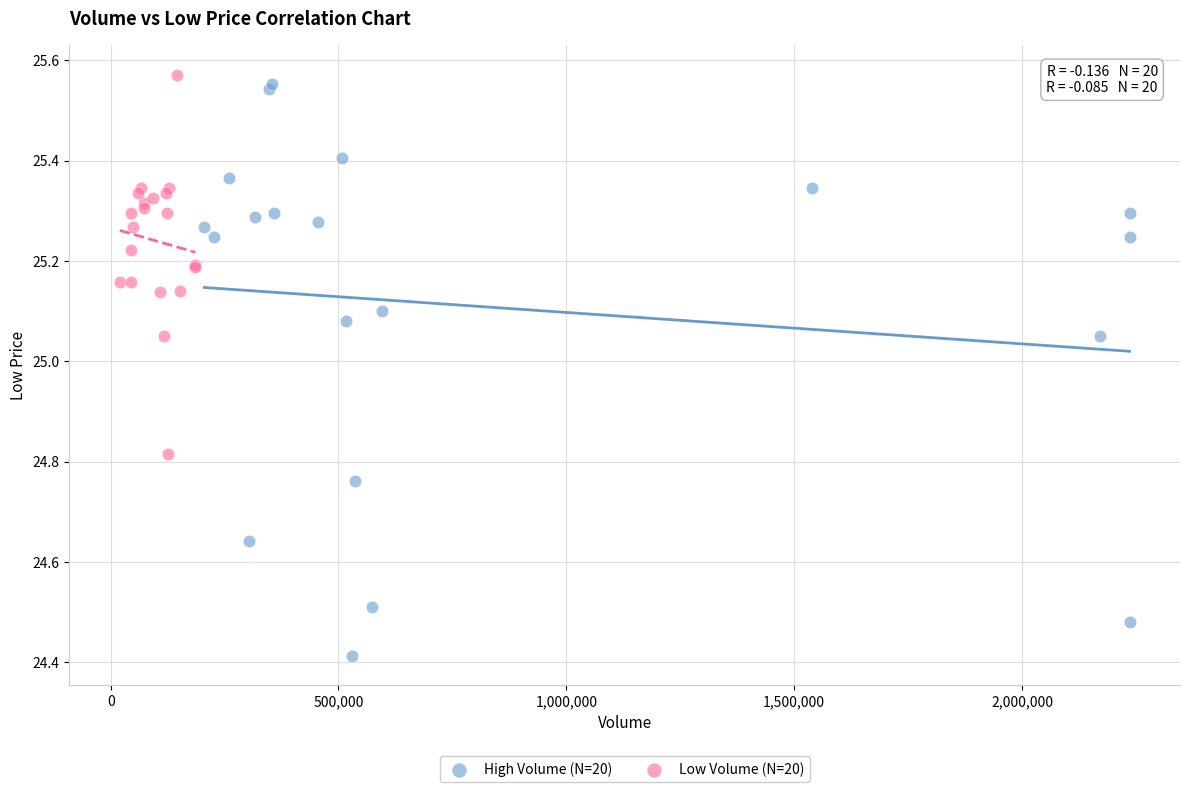

What are all the series names shown in the legend?

High Volume (N=20), Low Volume (N=20)